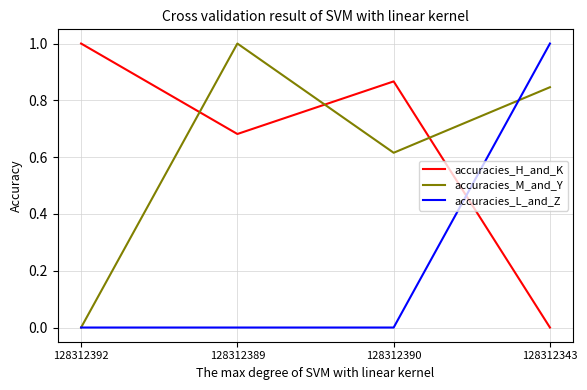

What position from the left is 128312392?

1